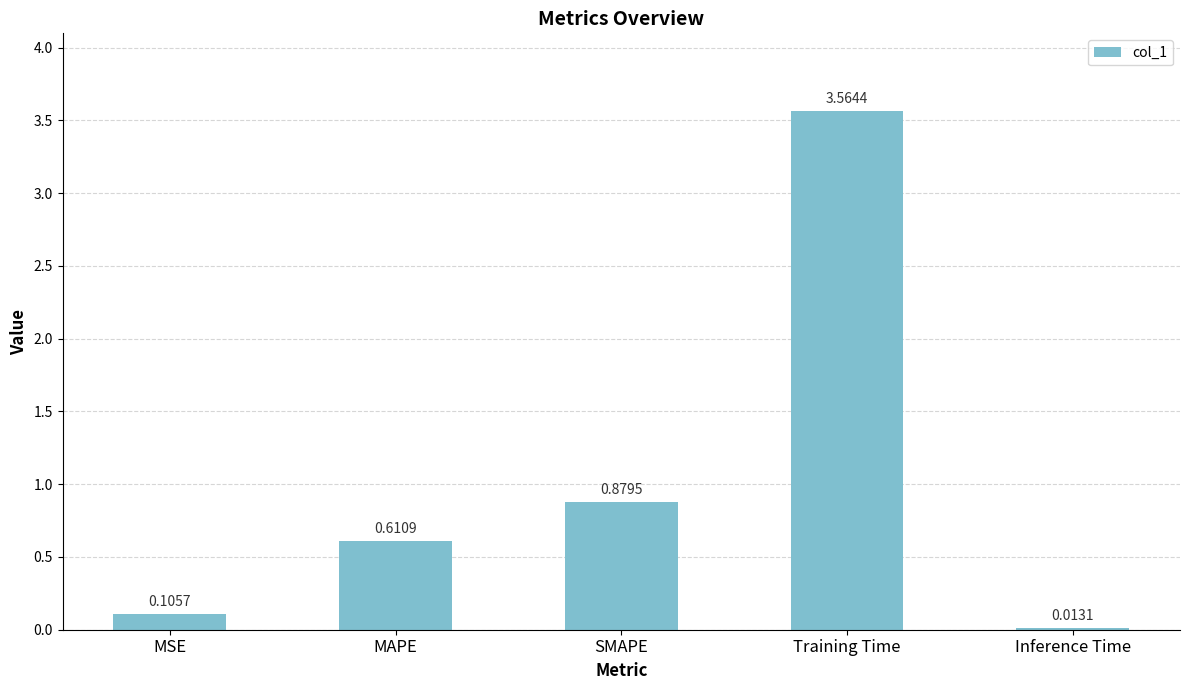

At which category does the chart reach its minimum across all series?

Inference Time